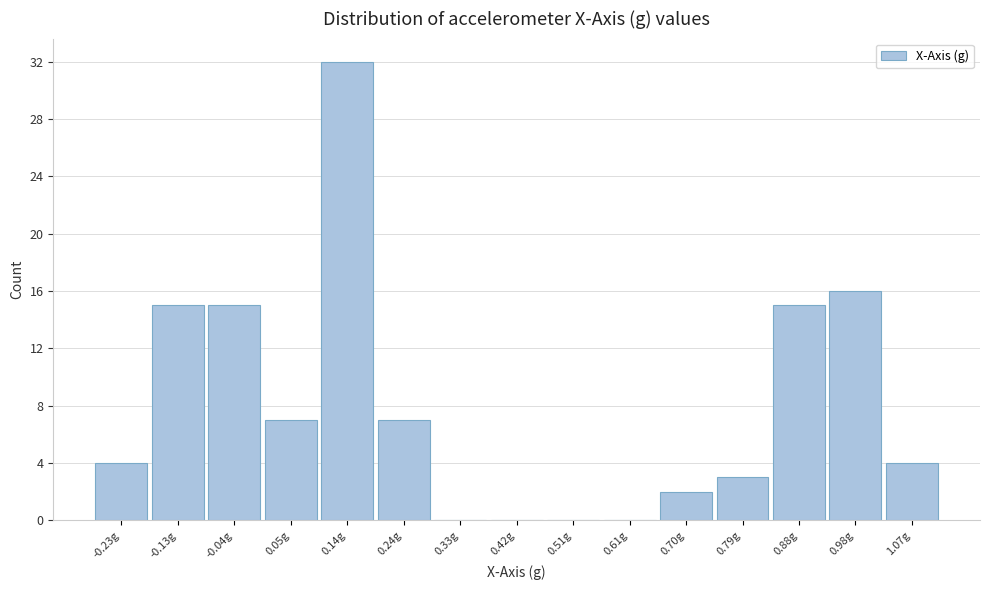

Reading right to left, extract all data points from this chart.

1.07g=4	0.98g=16	0.88g=15	0.79g=3	0.70g=2	0.61g=0	0.51g=0	0.42g=0	0.33g=0	0.24g=7	0.14g=32	0.05g=7	-0.04g=15	-0.13g=15	-0.23g=4